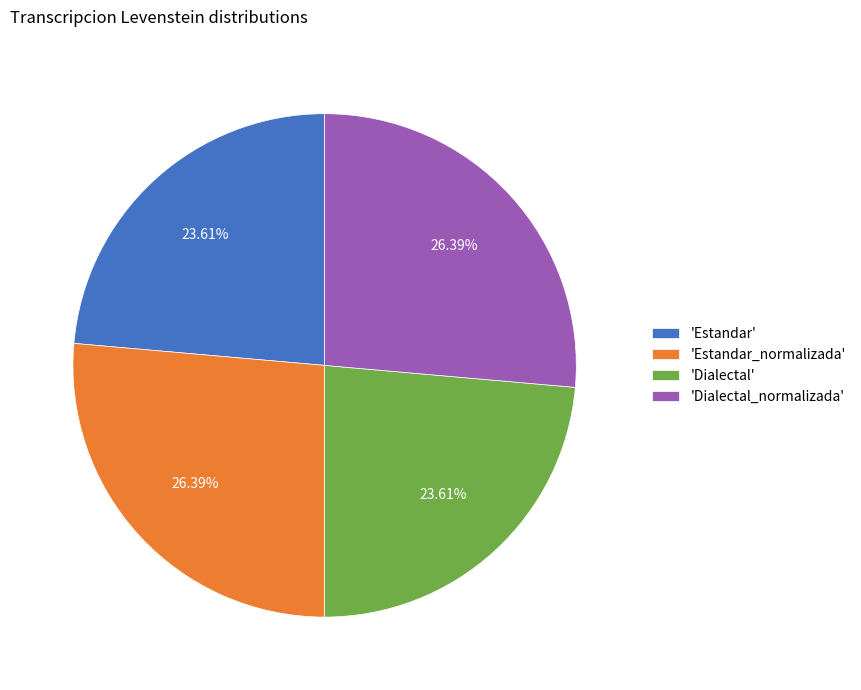

Does 'Estandar_normalizada' account for over 50% of the chart?

No